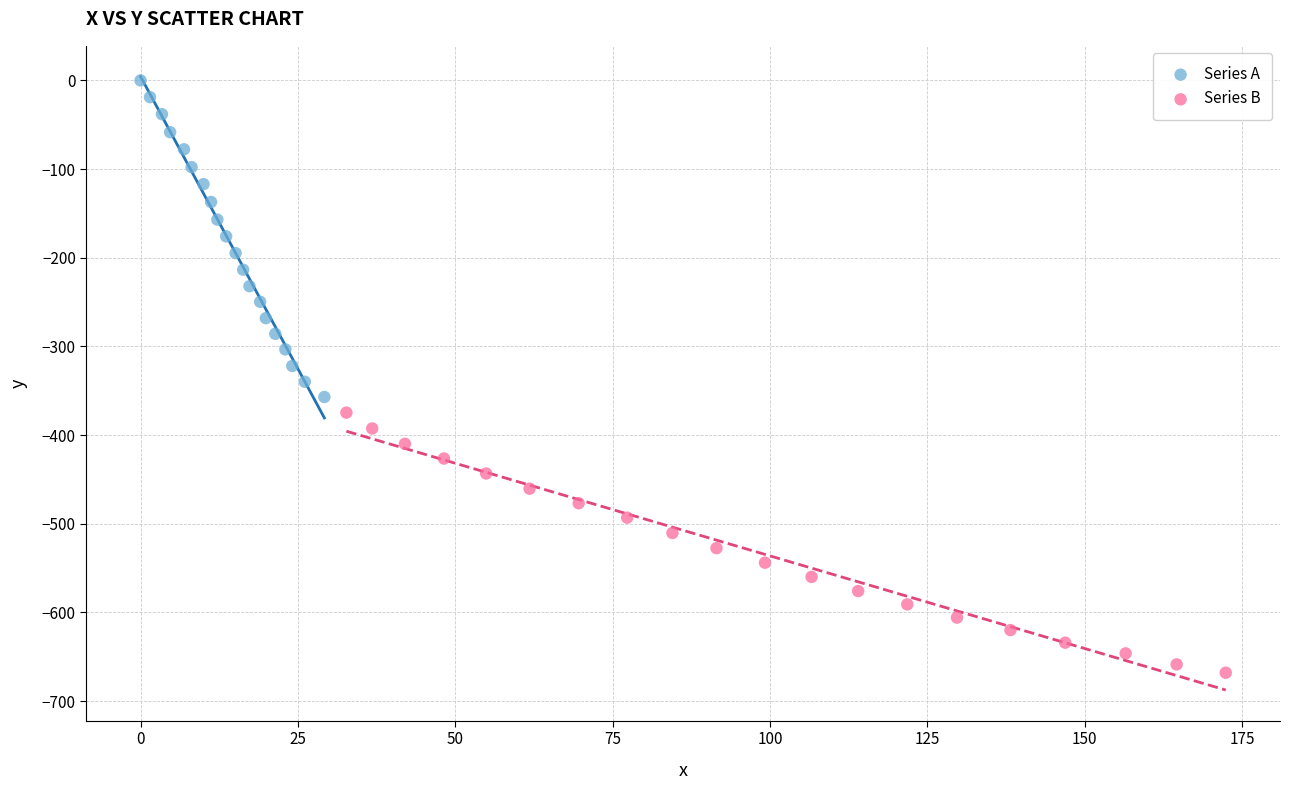

Which series reaches the minimum Y coordinate?

Series B